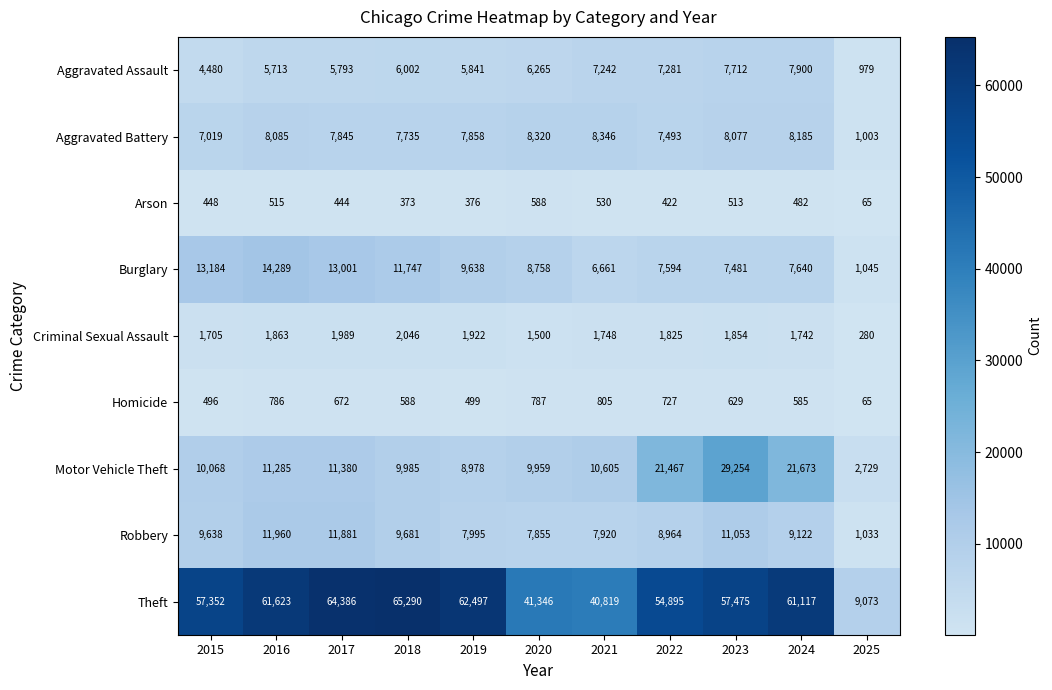

How many data points does each series have?

11